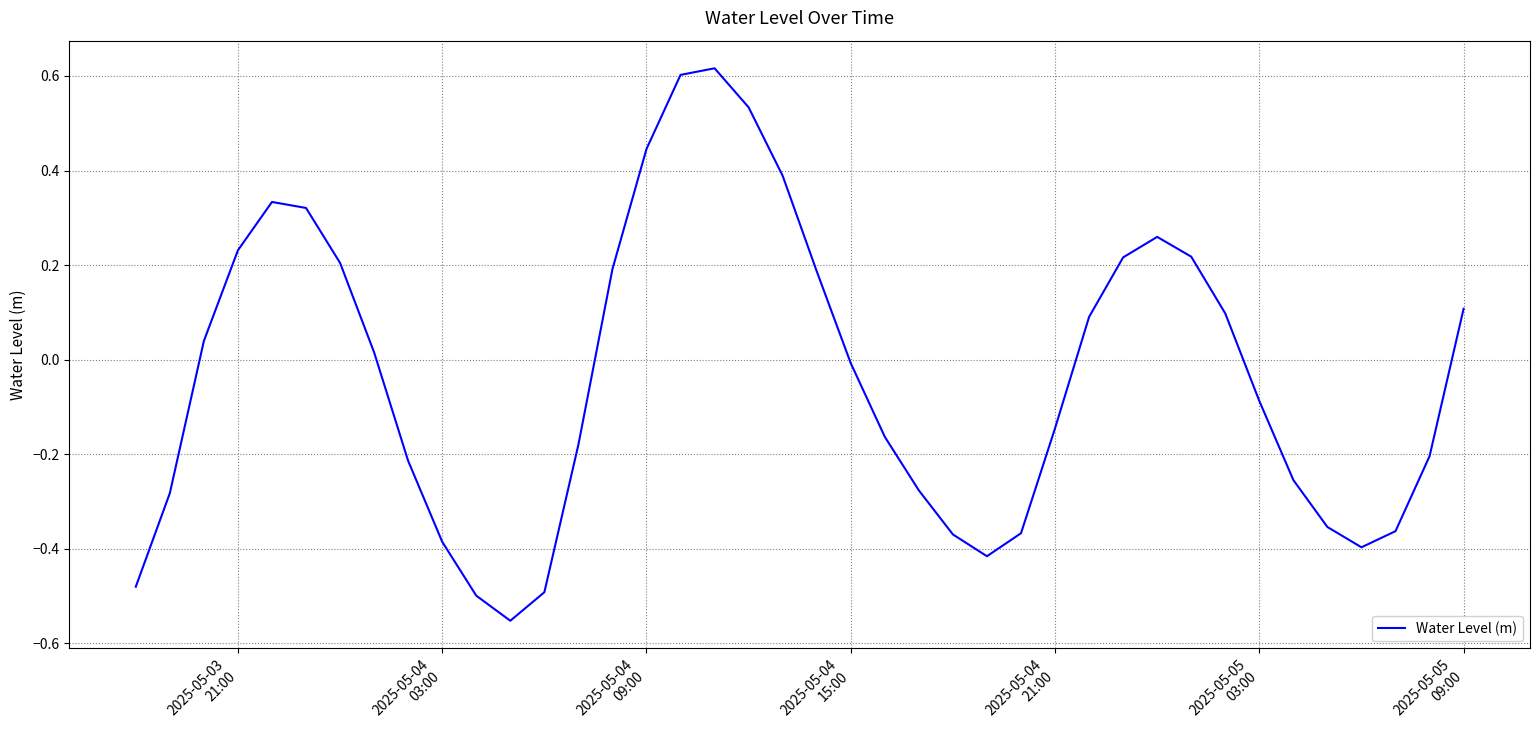

What is the difference between the maximum and minimum values?

1.2